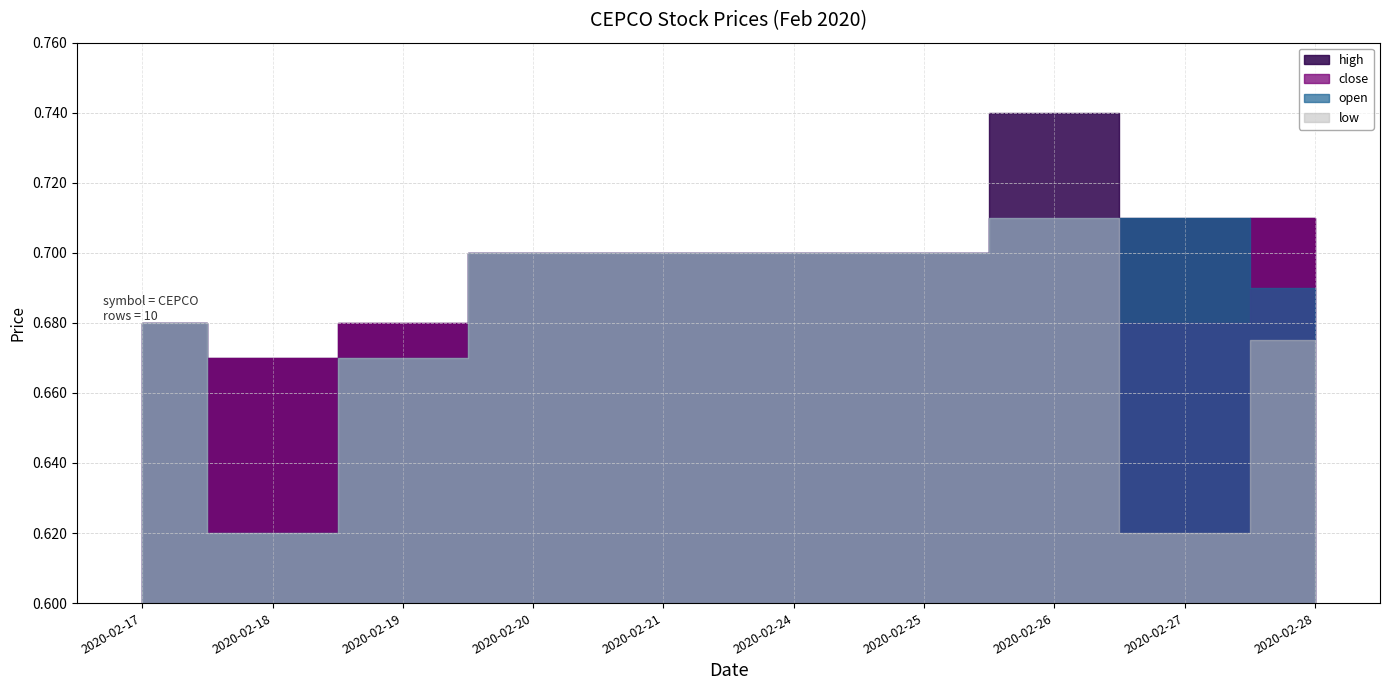

True or false: high and low intersect in this chart.

False